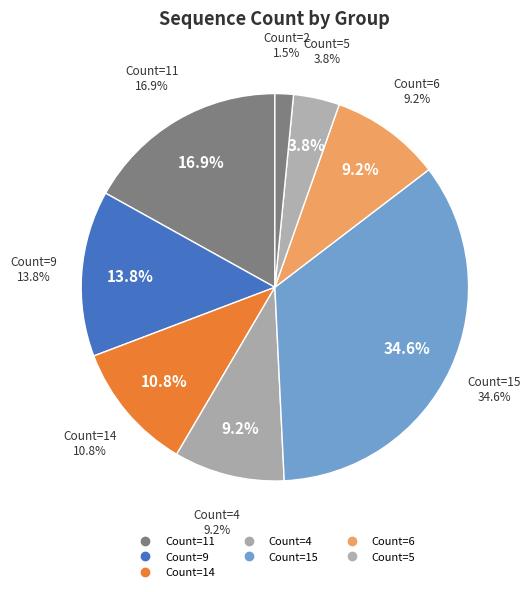

Is there any slice that represents more than half of the pie?

No